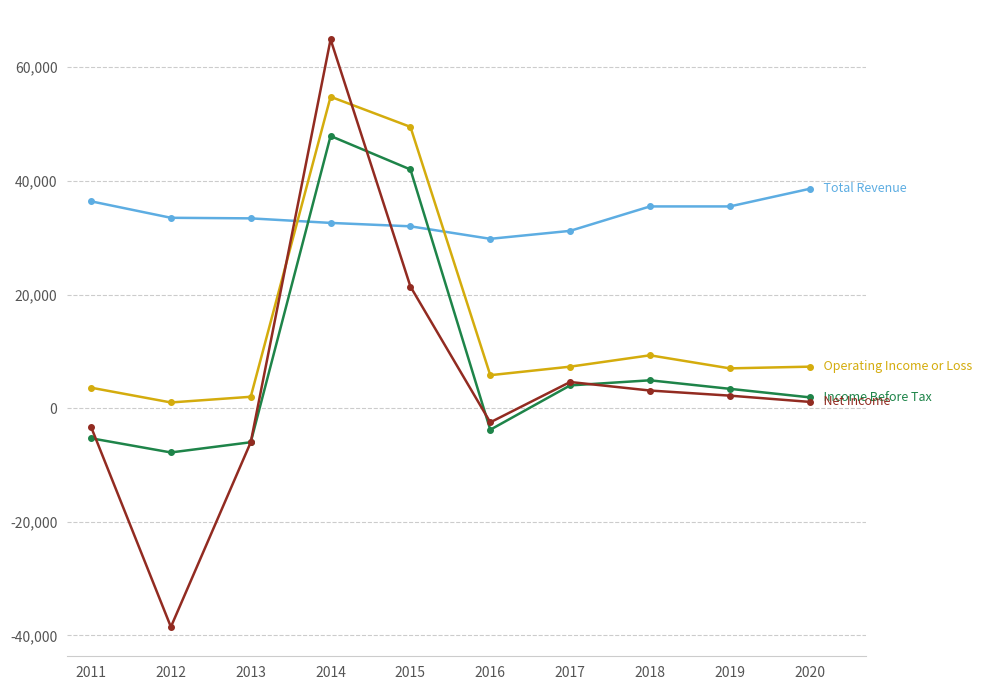

At which category is the sum across all series the highest?

2014